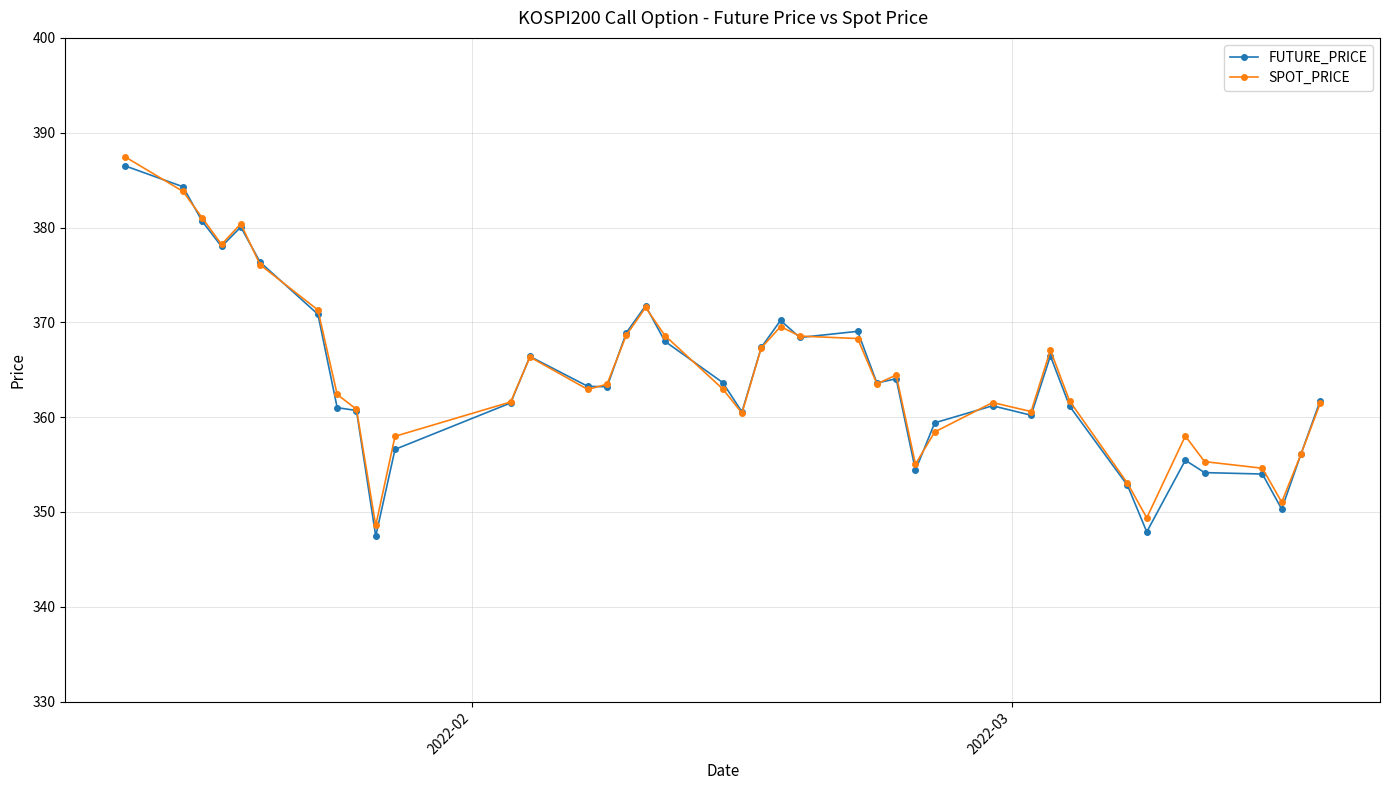

What is the value of the FUTURE_PRICE point at the 7th from the left?

370.9